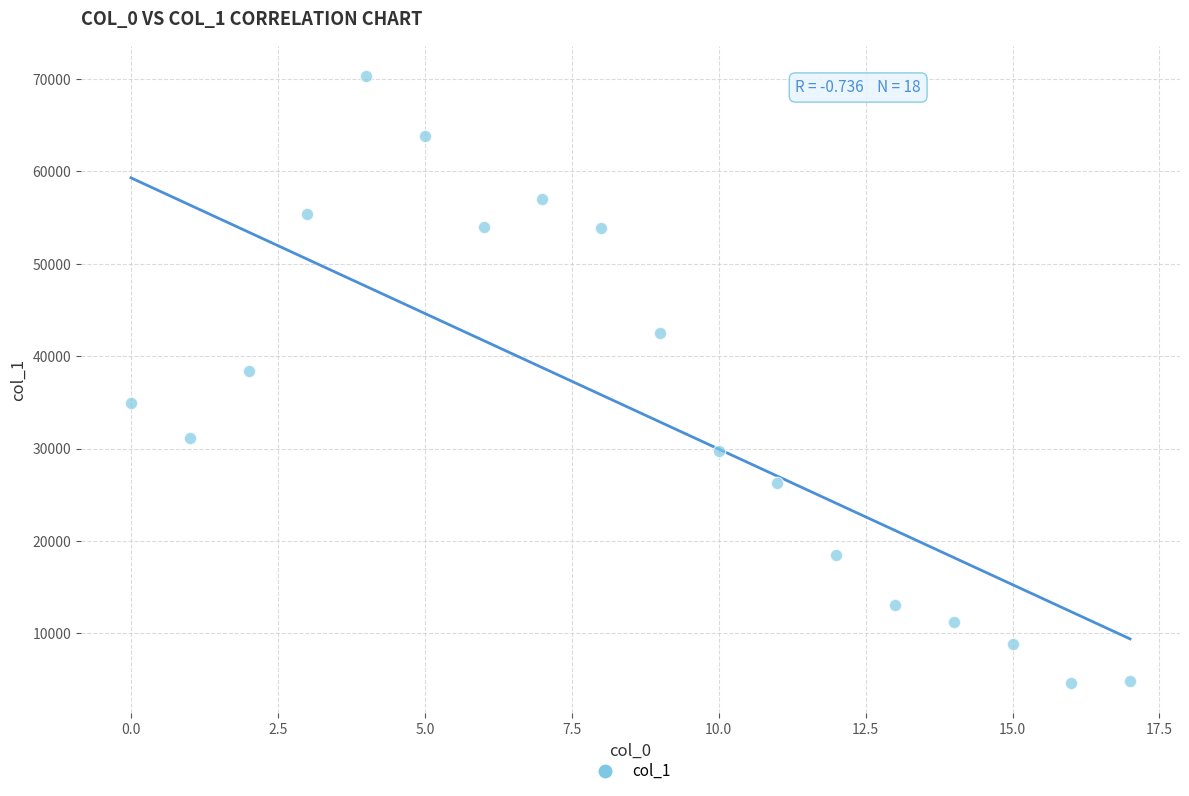

What Y value in the scatter plot is closest to 37475?

38403